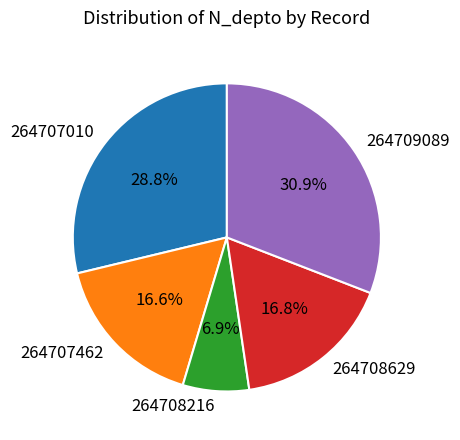

Count the number of slices in the pie.

5